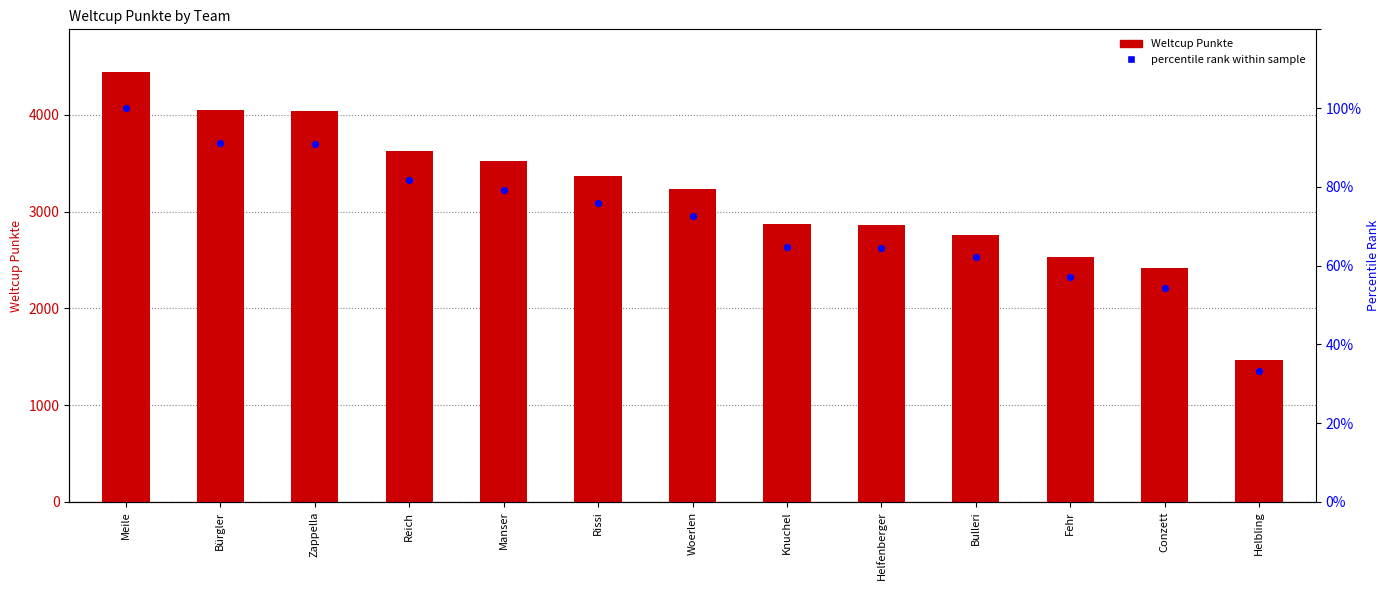

Which series contains the lowest Y value?

percentile rank within sample